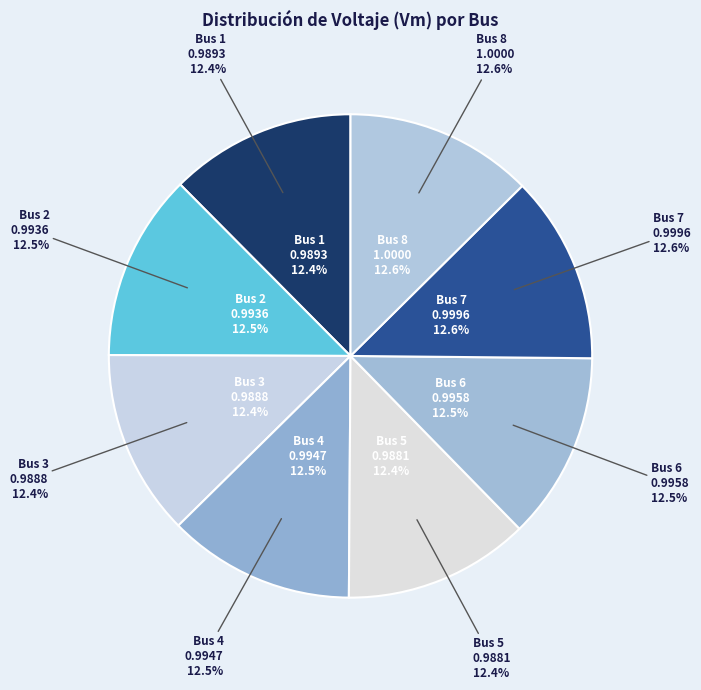

To the nearest percent, what percentage of the pie is Bus 8?

13%